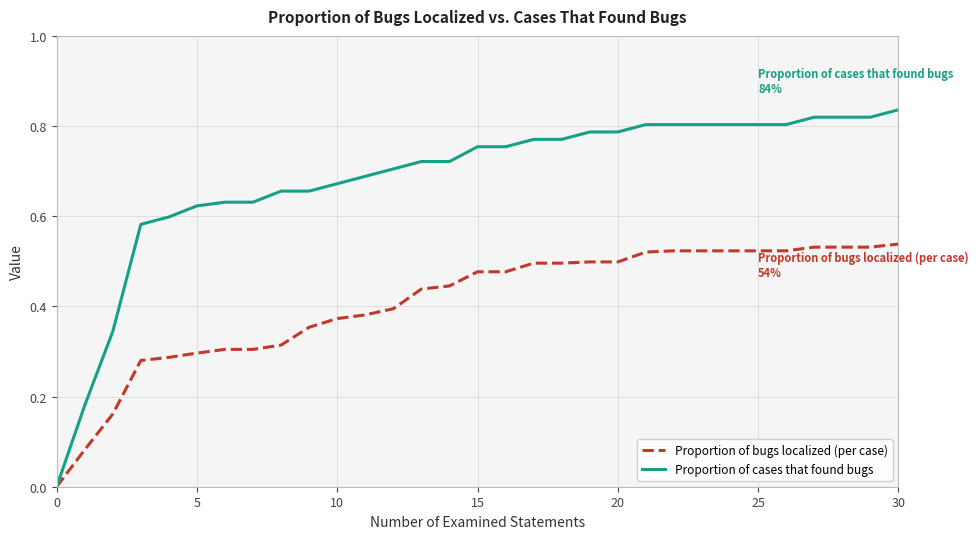

Which series has the widest spread of values?

Proportion of cases that found bugs